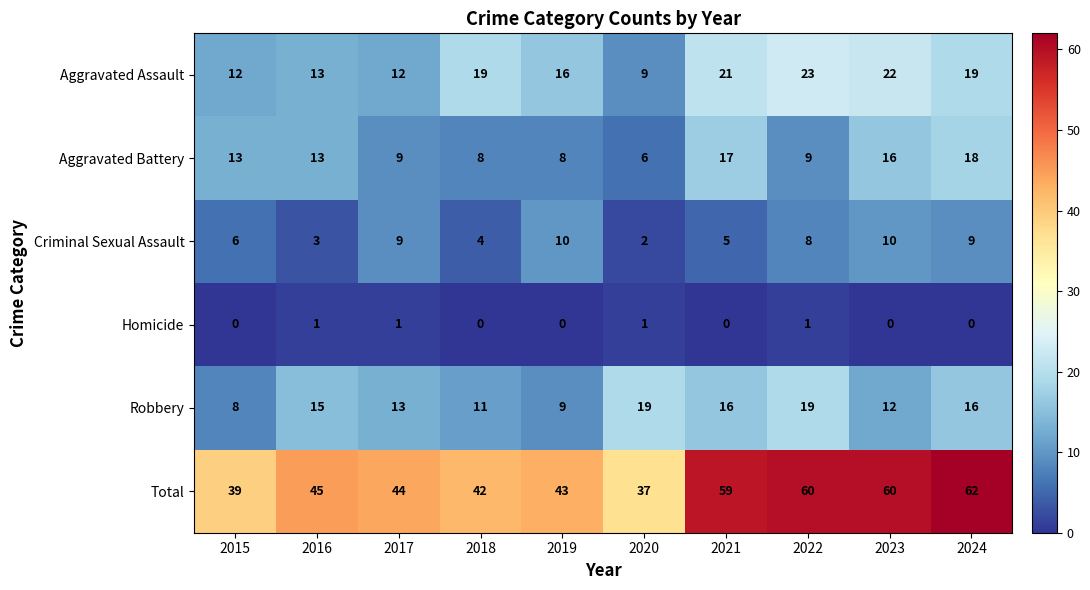

Which series has the largest total across all categories?

Total